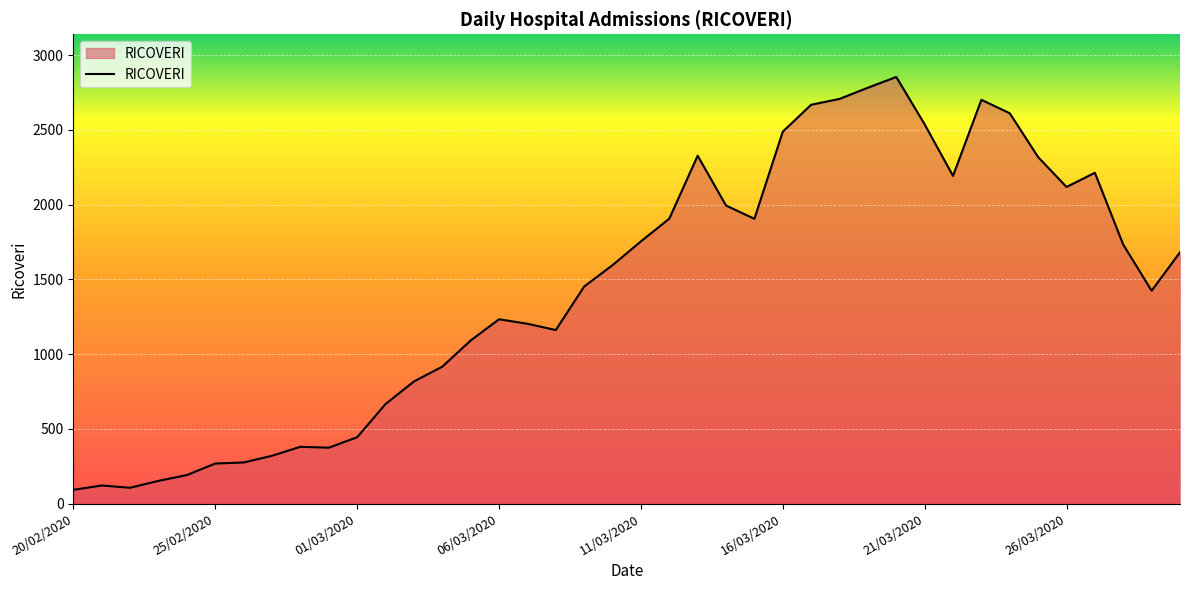

What is the maximum value shown in the chart?

2854